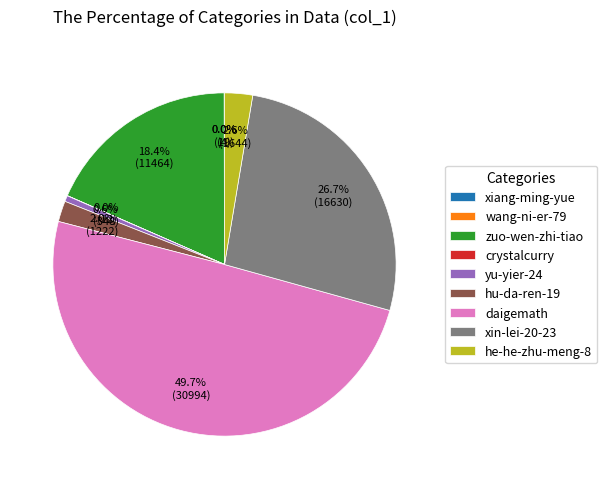

Does yu-yier-24 account for over 50% of the chart?

No